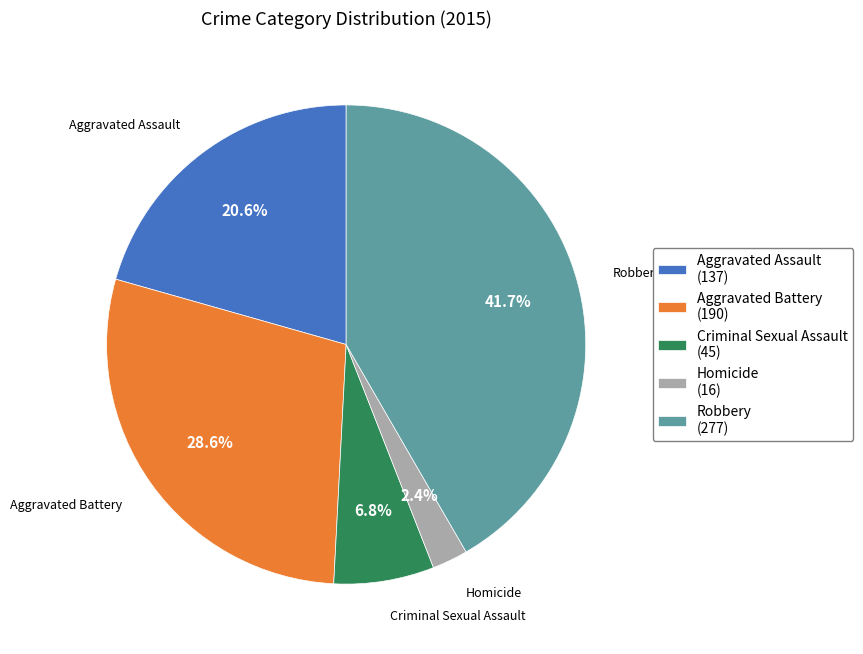

What is the ratio of the value at Criminal Sexual Assault to the value at Aggravated Assault?

0.3